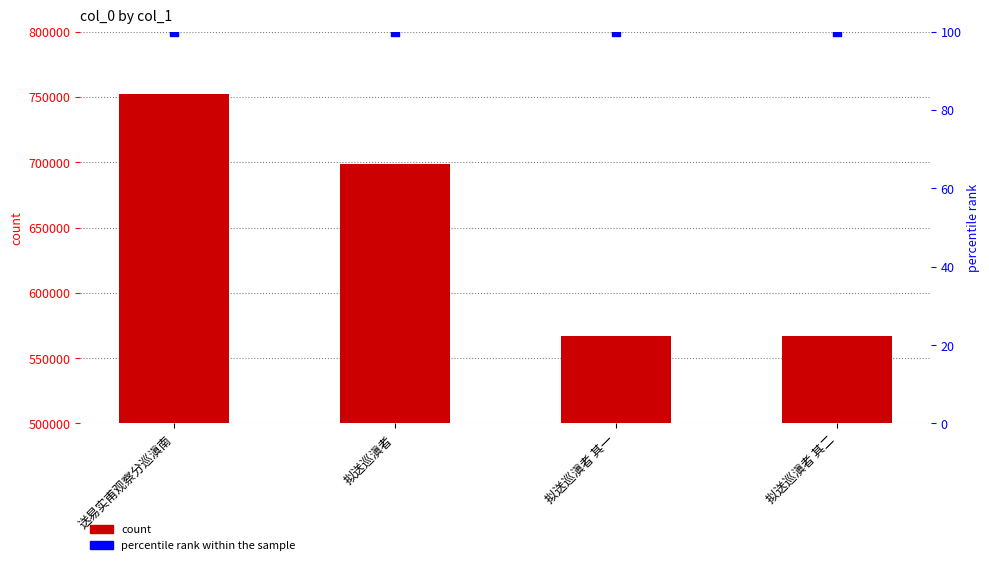

Which series reaches the minimum Y coordinate?

percentile rank within the sample